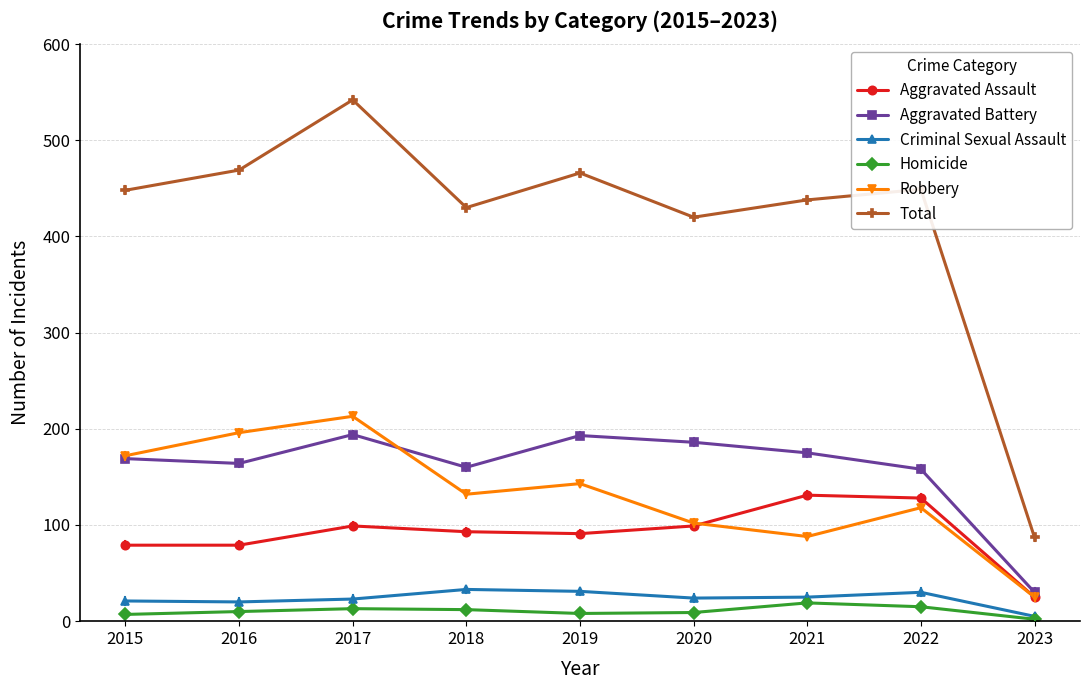

Which series has the largest total across all categories?

Total